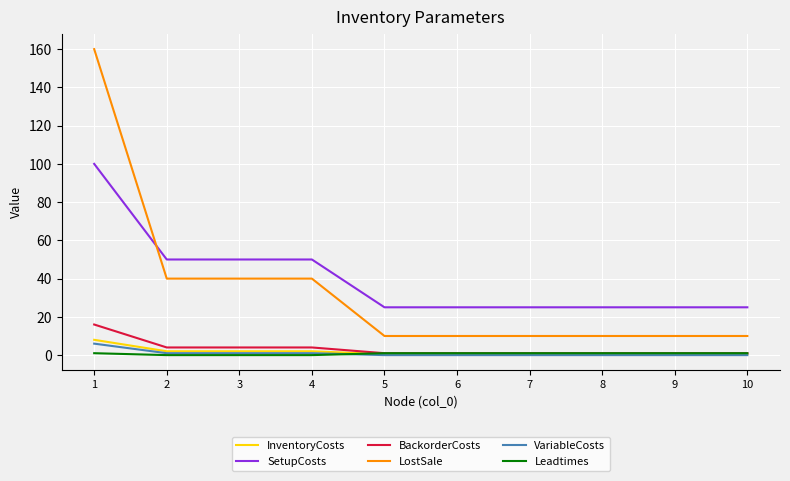

True or false: SetupCosts has a value of 50.0 at 4.

True